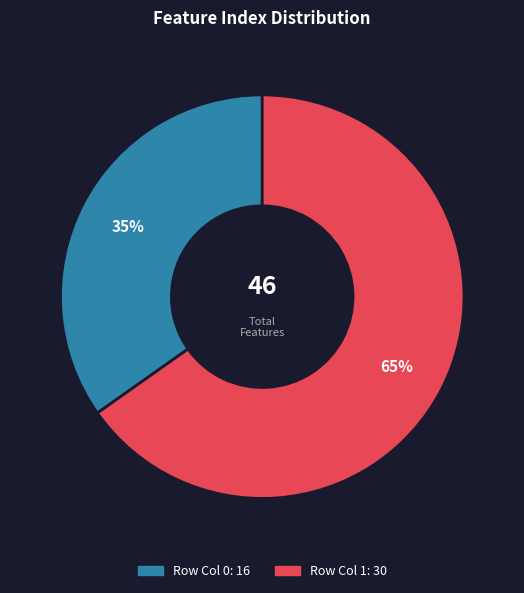

To the nearest percent, what is the difference between the largest and smallest slice percentages?

30%